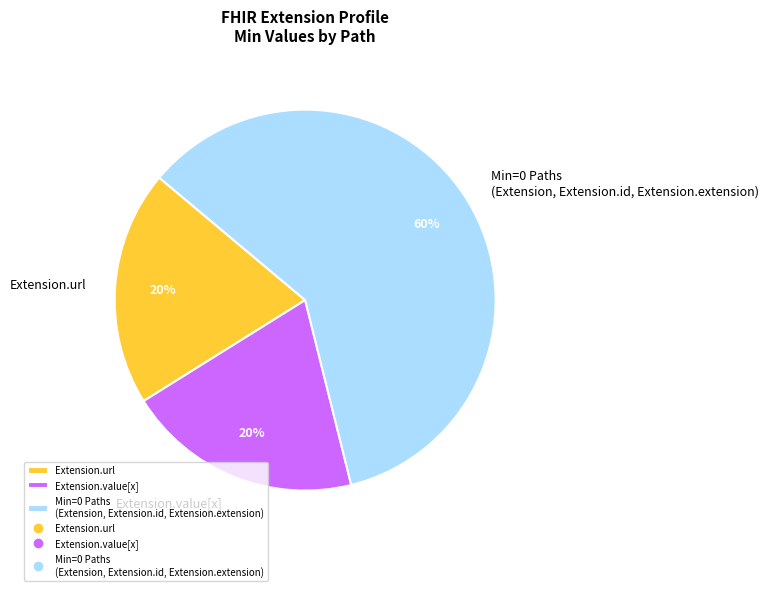

What percentage is the Extension.url slice, to the nearest percent?

20%